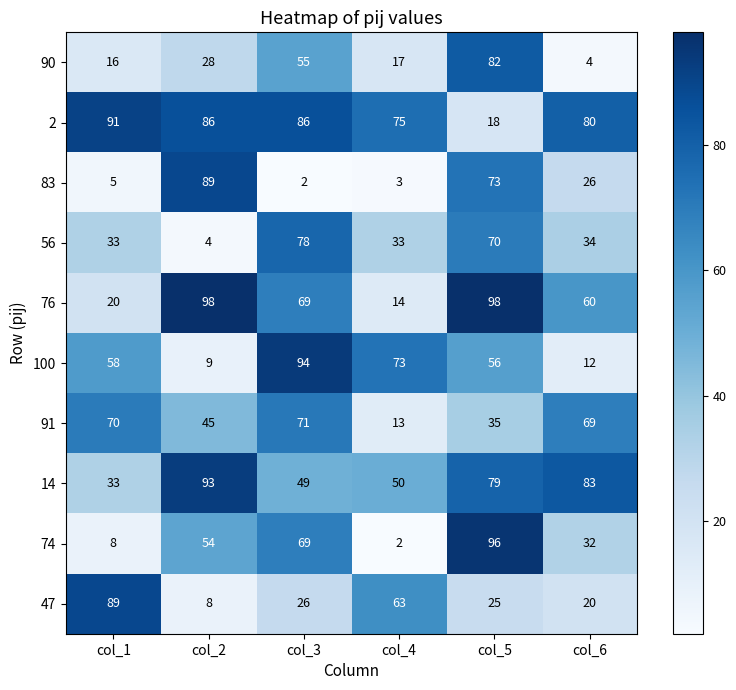

How many values in the 100 series are below 58?

3